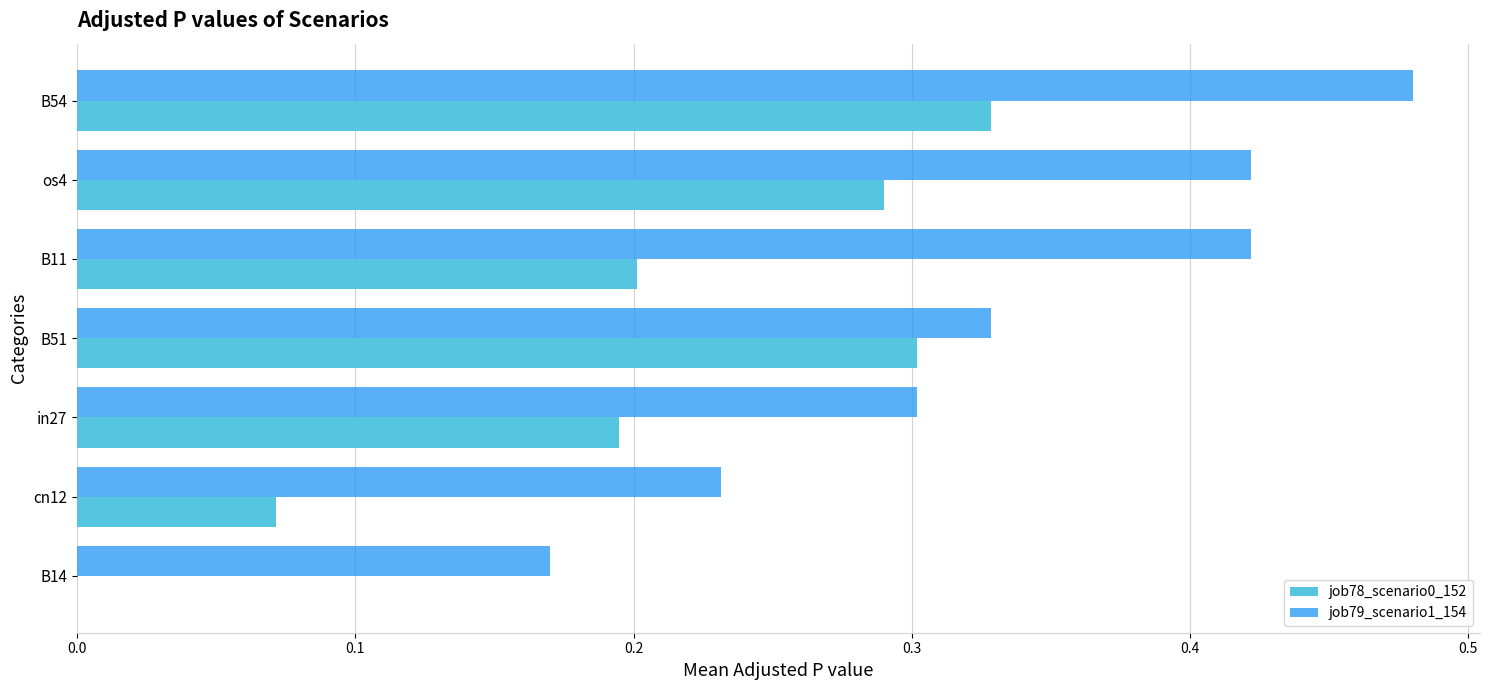

What is the sum of all job79_scenario1_154 values?

2.4